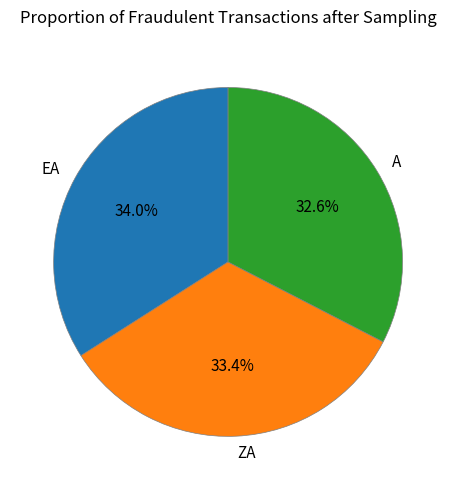

Rank the categories by value from lowest to highest.

A, ZA, EA